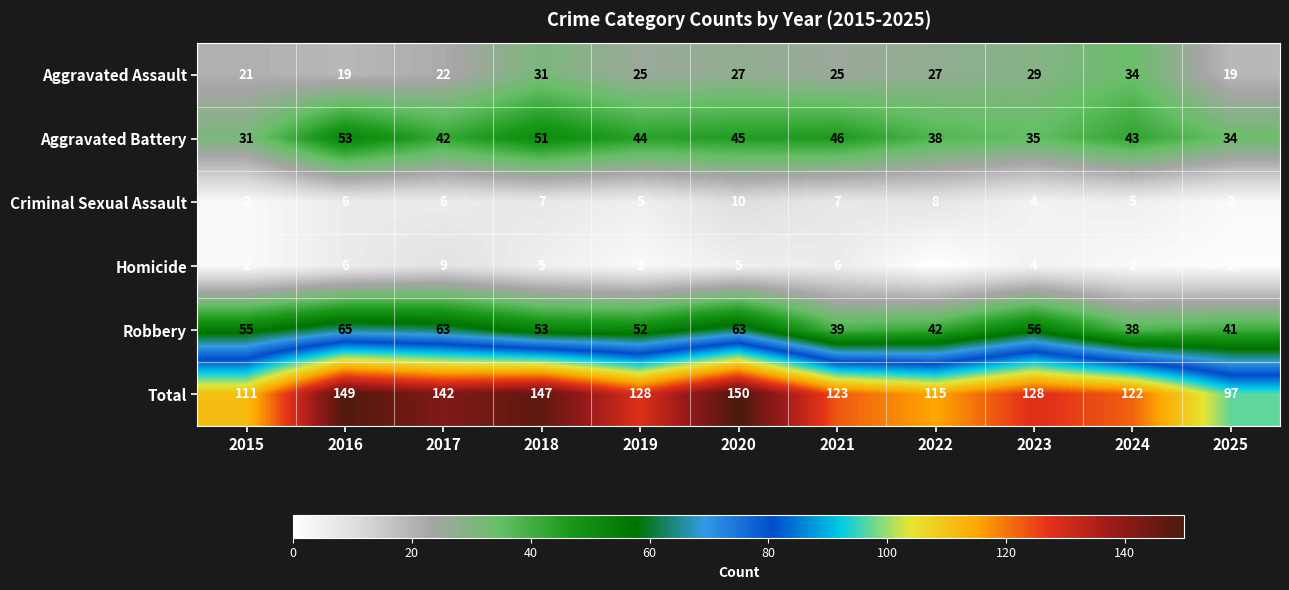

How many data points in Aggravated Assault are less than 25?

4